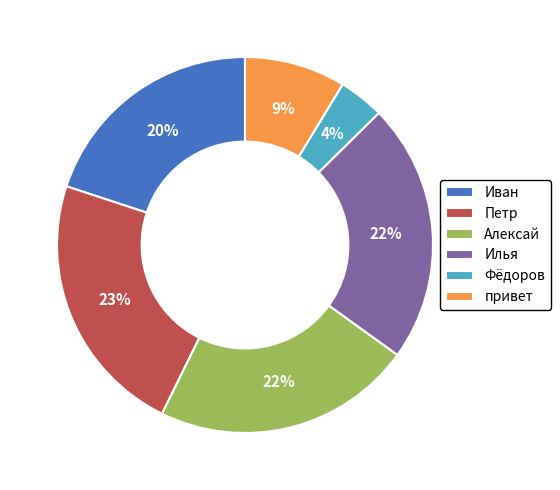

To the nearest percent, what percentage of the pie is Илья?

22%